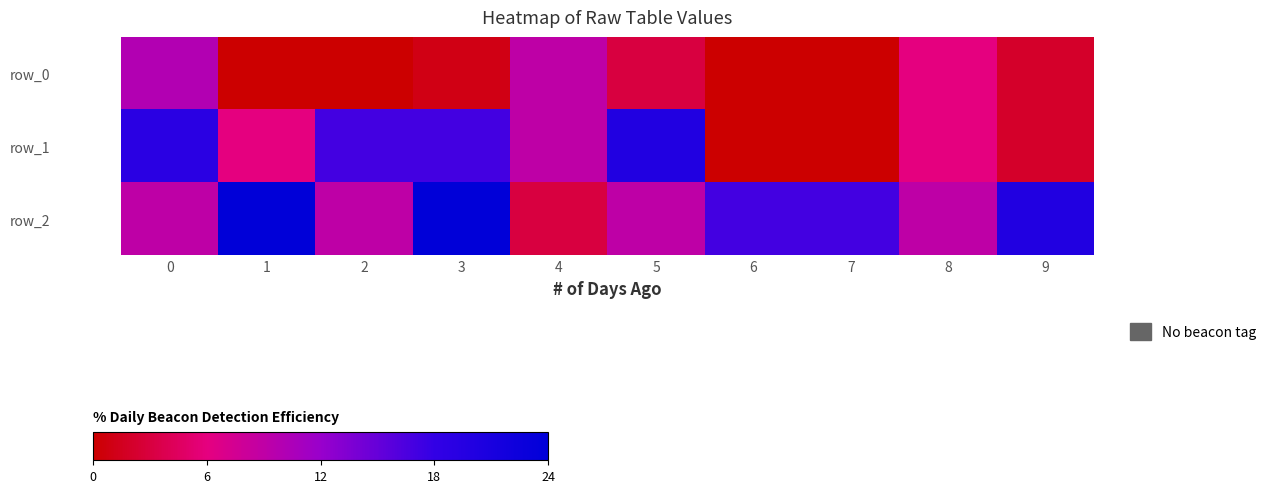

What is the total value across all series at 6?

17